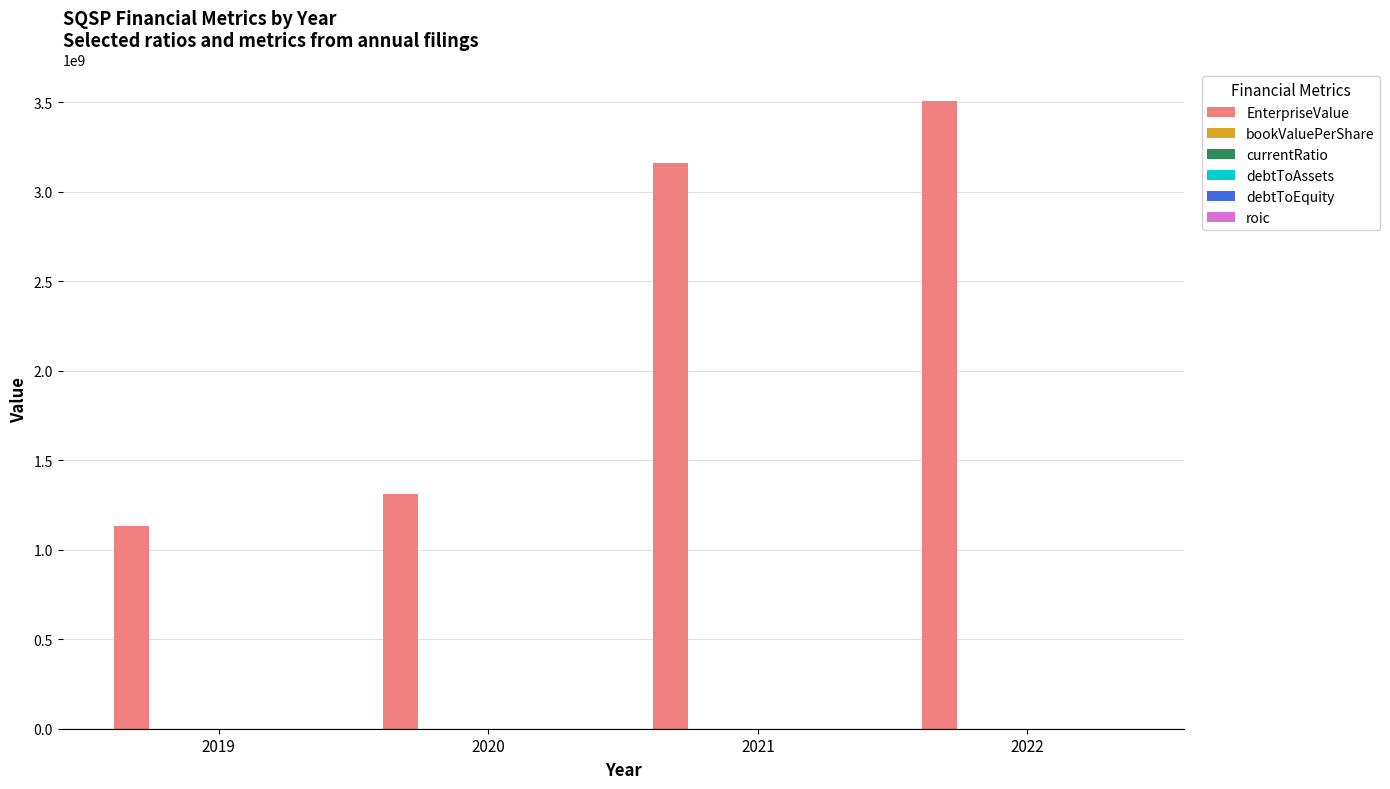

Between 2019 and 2021, which series saw the biggest shift?

EnterpriseValue